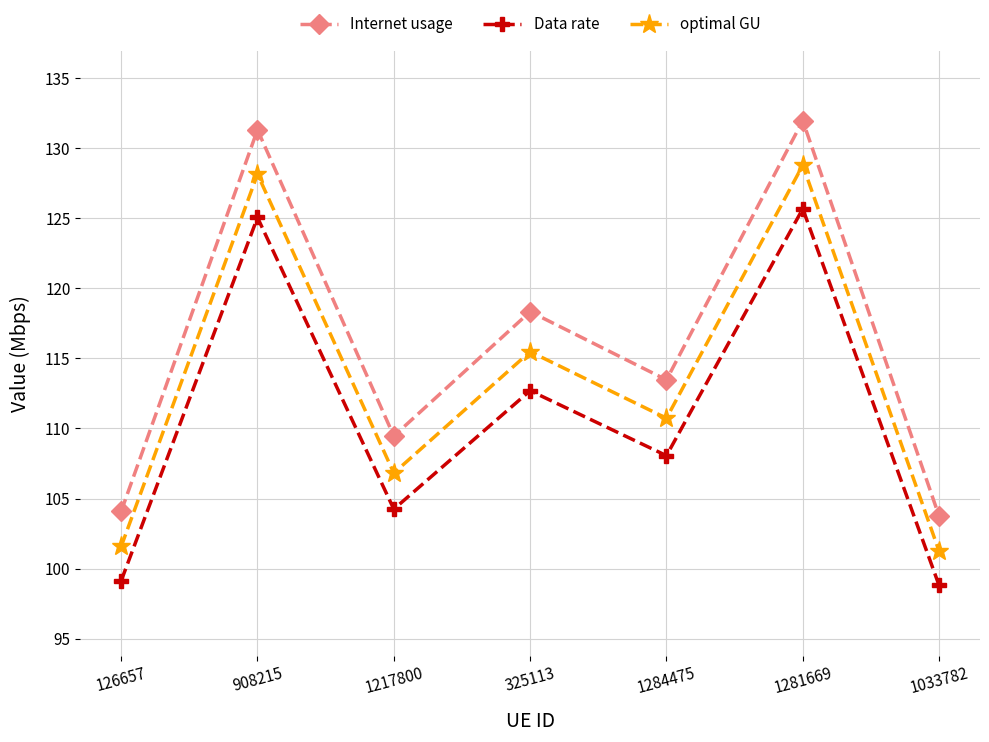

Is the value of Data rate at 1284475 greater than the value of optimal GU at 126657?

Yes